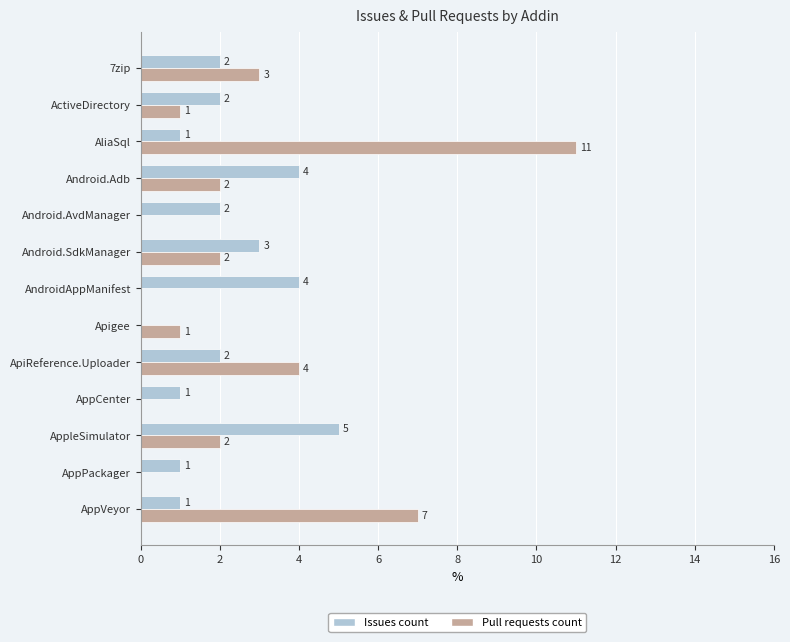

The Pull requests count series shows 1 at ActiveDirectory. True or false?

True